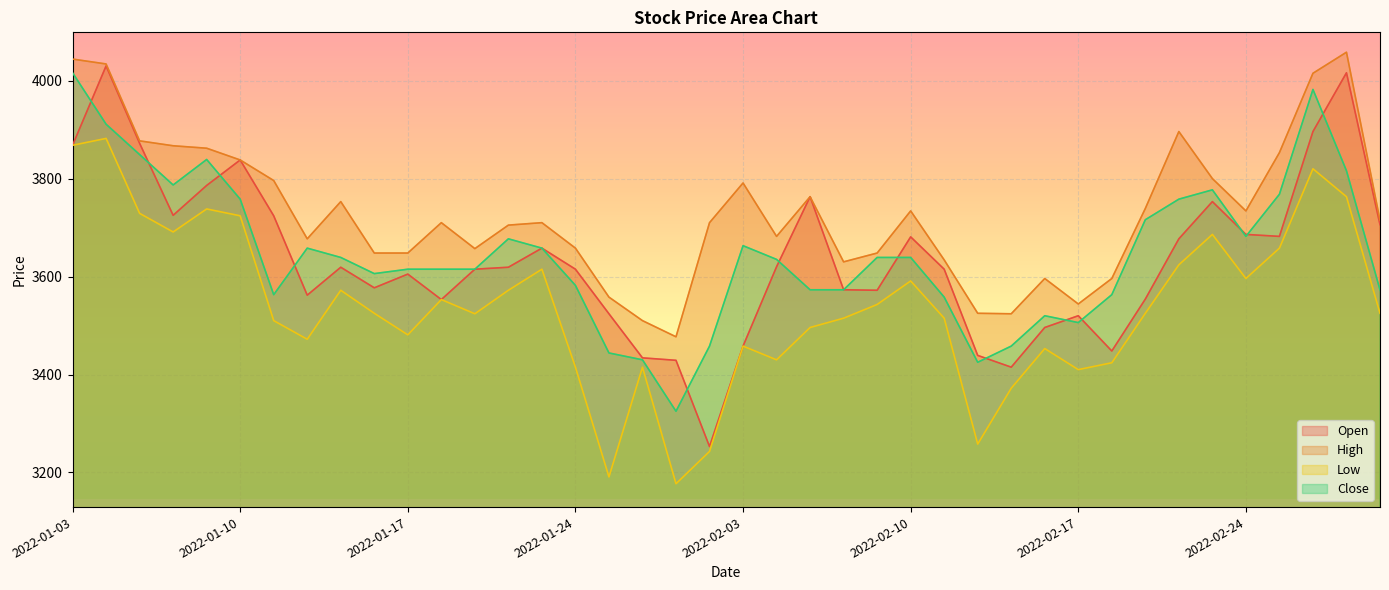

At which category does High reach its first local valley?

2022-01-12